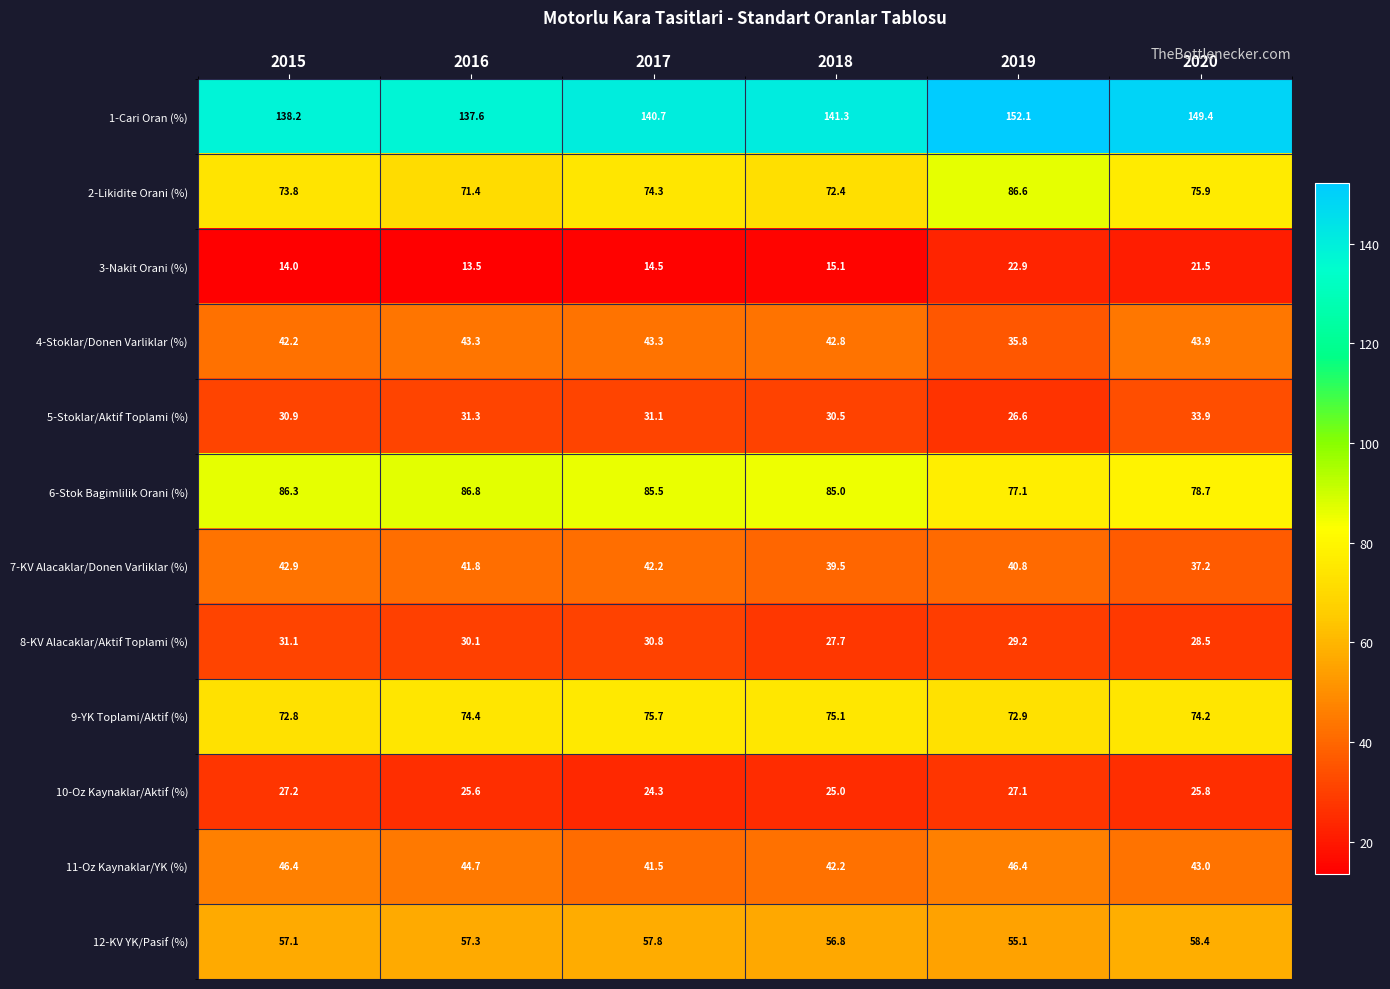

Is it true that 7-KV Alacaklar/Donen Varliklar (%) equals 37.2 at 2020?

True